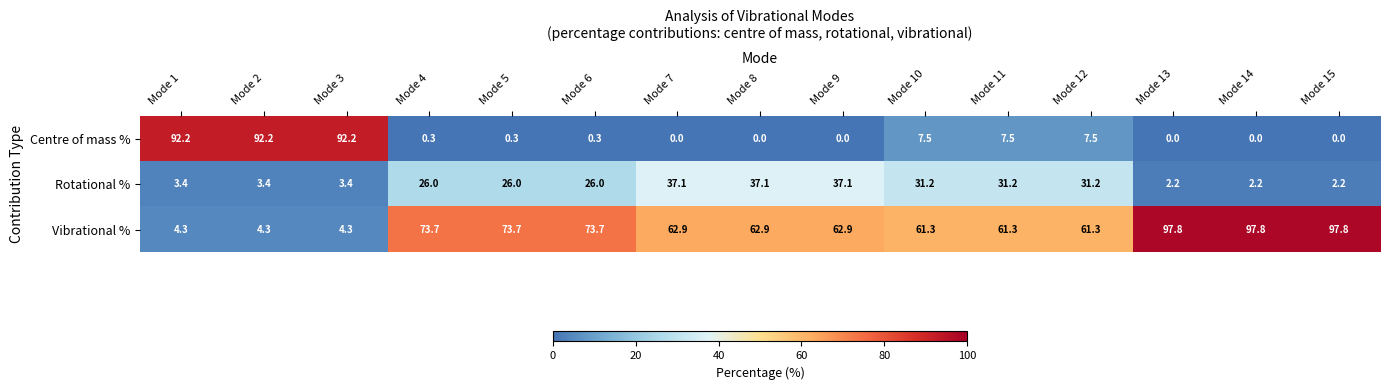

Count the number of data series in this chart.

3